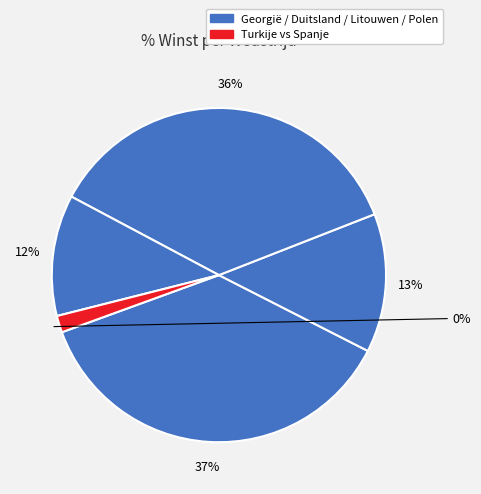

What is the smallest slice in the pie chart?

Turkije vs Spanje